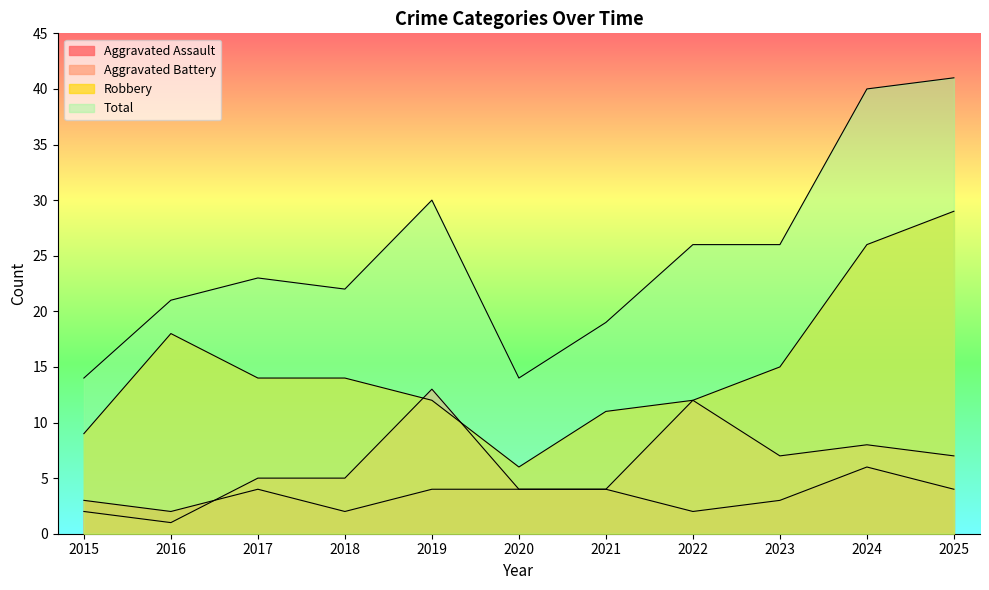

At how many categories does at least one series exceed 15?

9